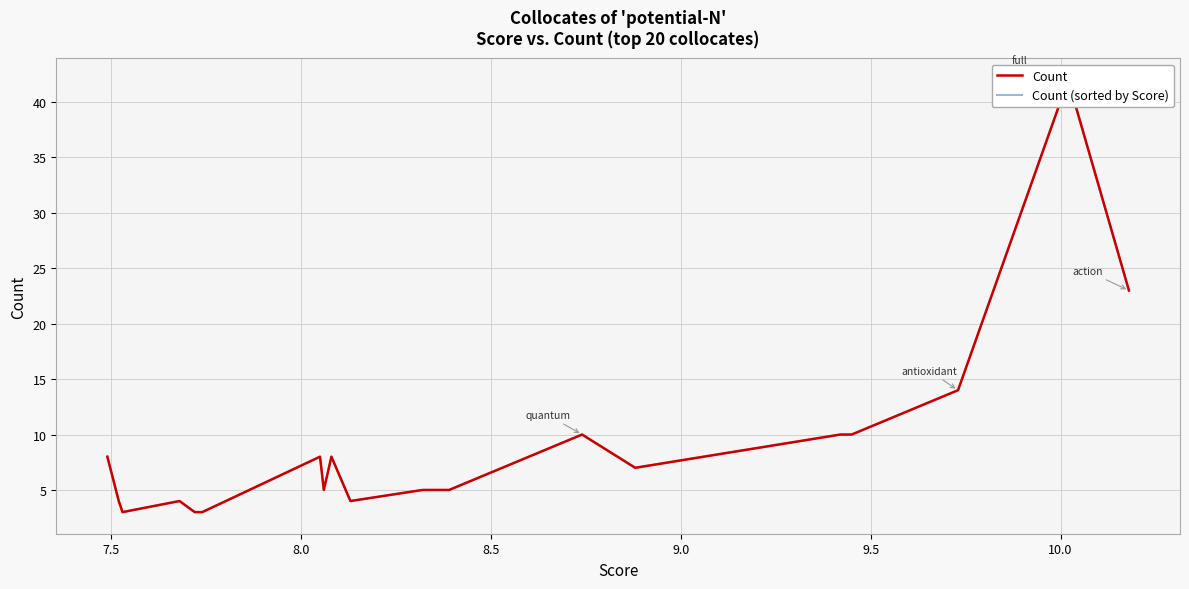

Reading left to right, what are all the values shown in this chart?

Count: 23	42	14	10	10	7	10	5	5	4	8	5	8	3	3	3	4	3	4	8
Count (sorted by Score): 8	4	3	4	3	3	3	8	5	8	4	5	5	10	7	10	10	14	42	23